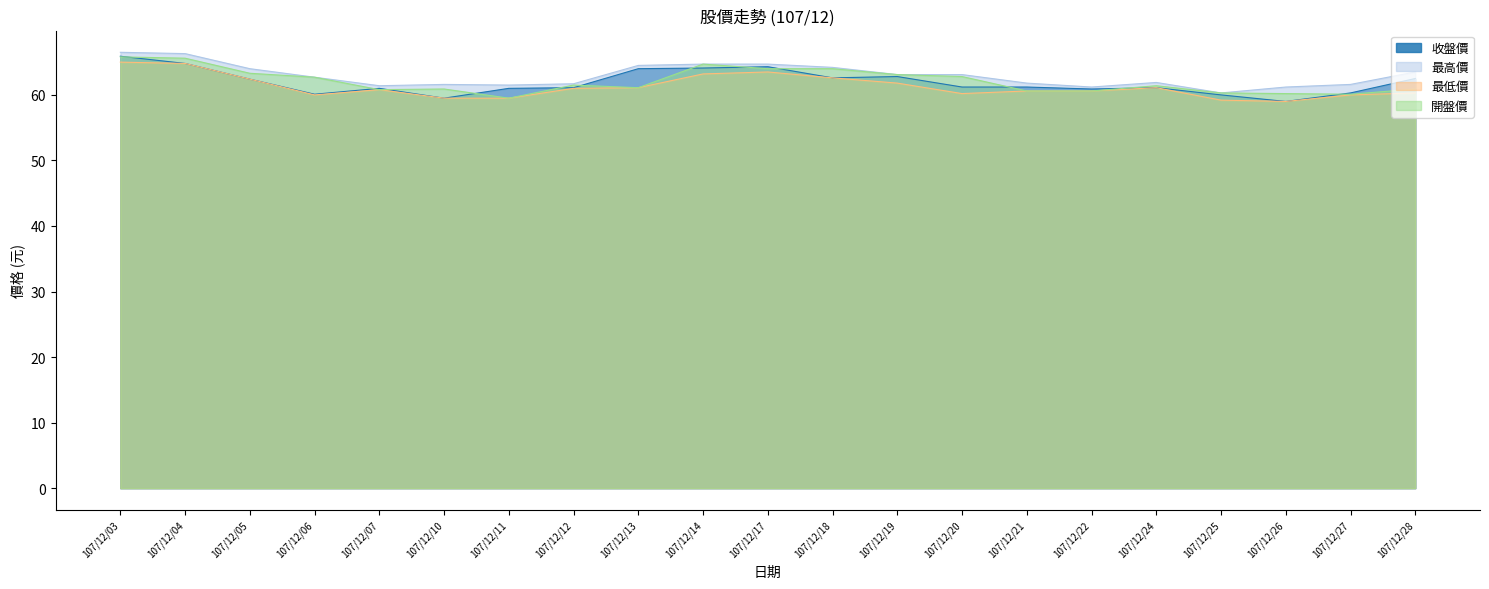

What value does the 開盤價 series have at 107/12/24?

61.4